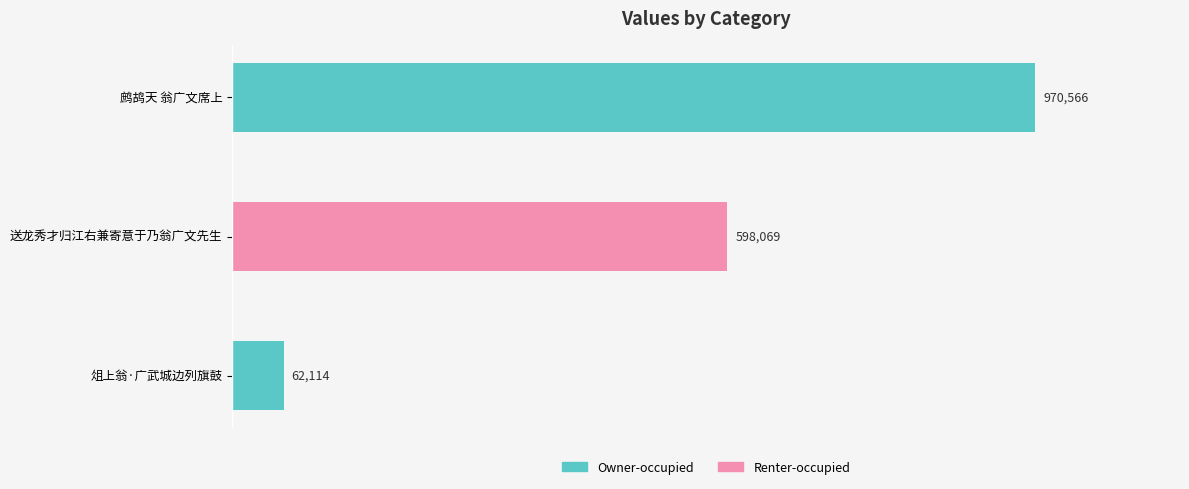

Are the bars horizontal?

Yes